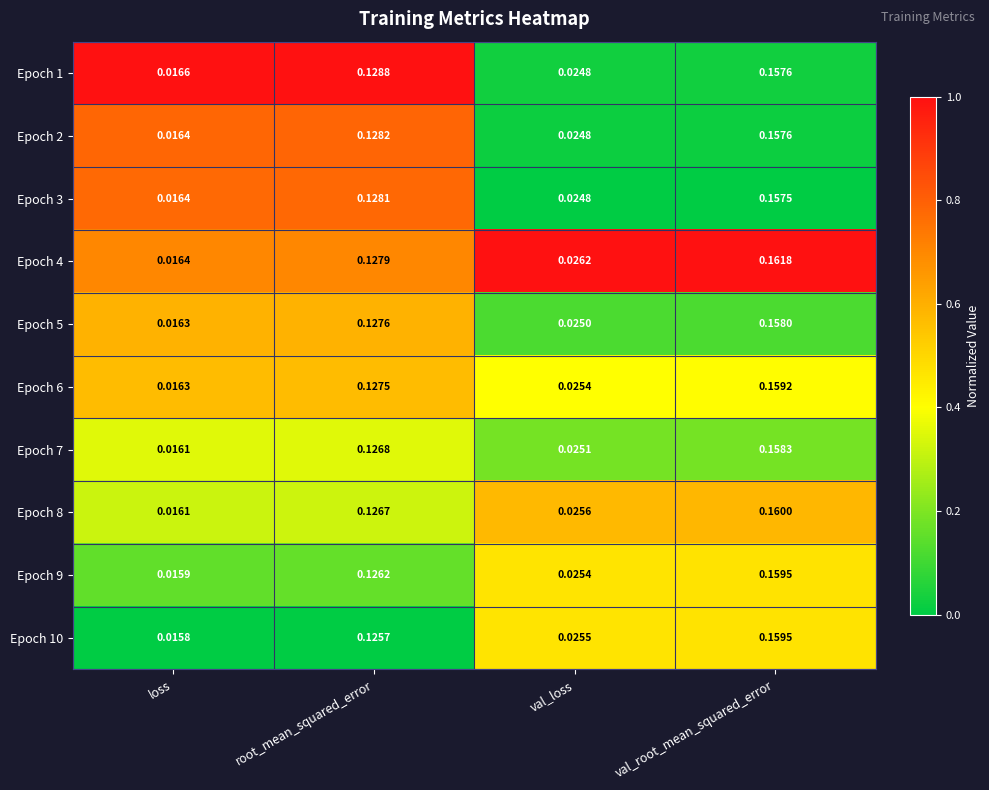

At which category is the sum across all series the highest?

val_root_mean_squared_error